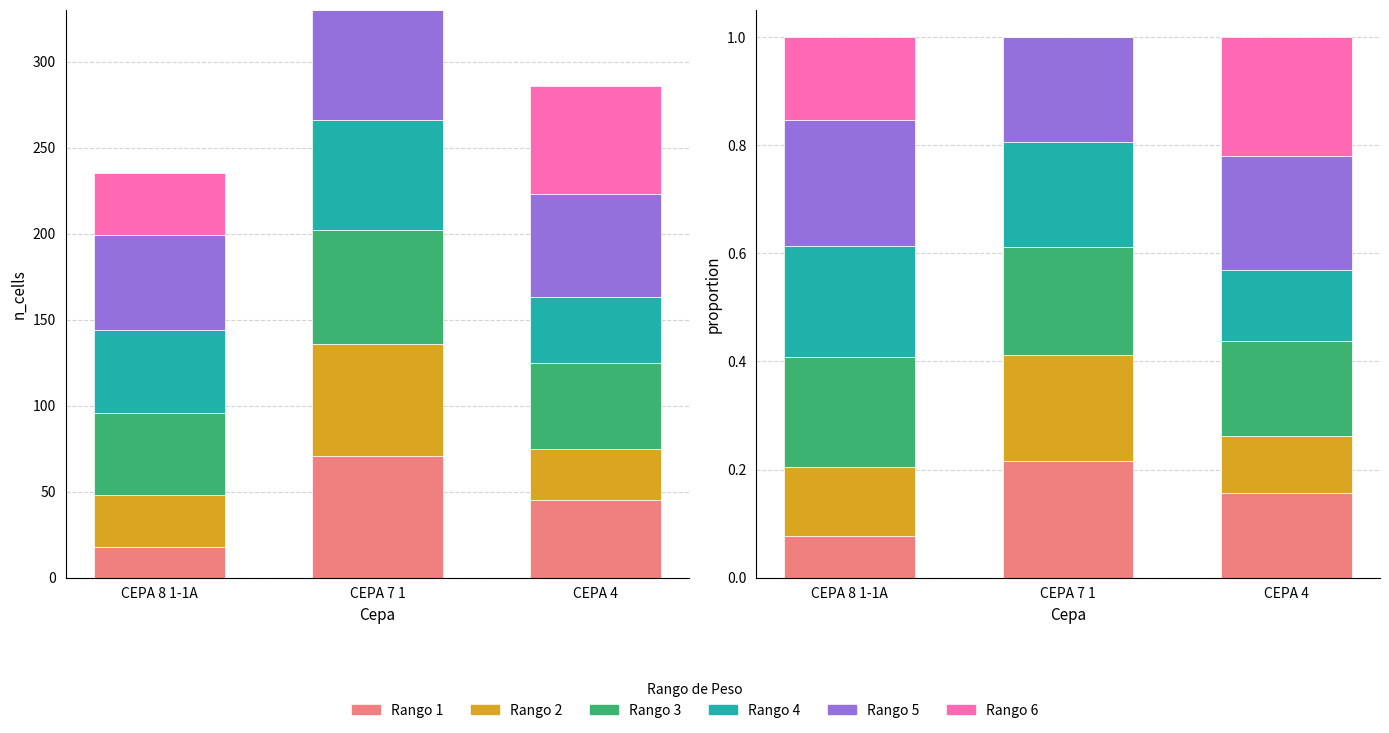

True or false: Rango 5 has a value of 0.2 at CEPA 7 1.

True